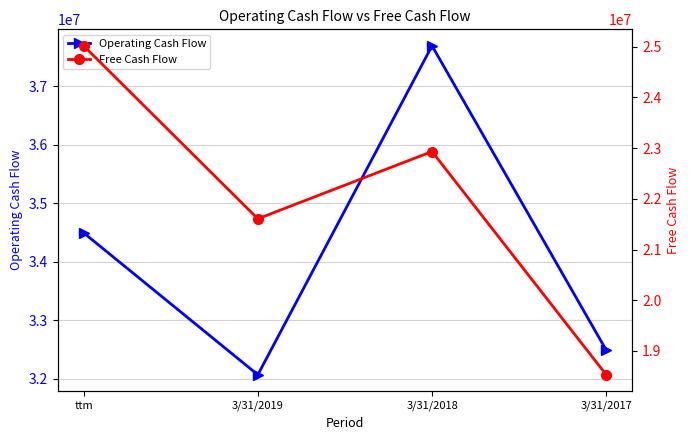

Rank the series by their average value, from highest to lowest.

Operating Cash Flow, Free Cash Flow